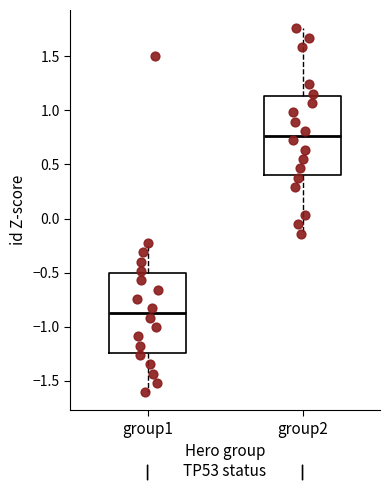

Reading left to right, read every box against the y-axis: the position of its median line, the range the box covers, and the ends of its whiskers. The values are not printed on the chart, so give them approximately, as read against the axis.

group1: median -0.85, box -1.25 to -0.50, whiskers -1.60 to -0.20
group2: median 0.75, box 0.40 to 1.15, whiskers -0.15 to 1.75